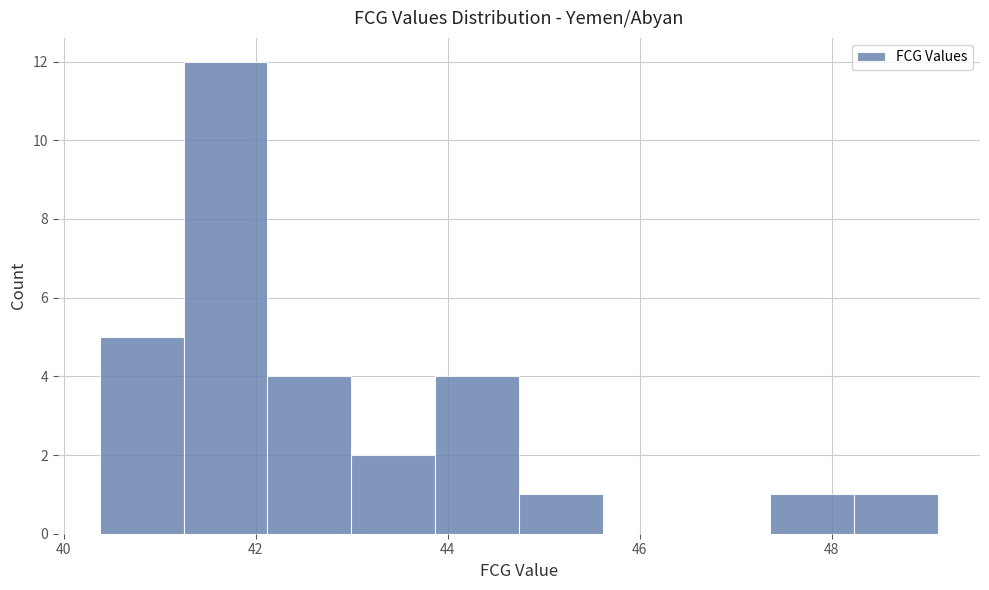

How tall is the bar that spans 42.2 to 43.0 on the x-axis? Neither the bar edges nor the heights are printed on the chart, so give them approximately, as read against the axes.

4